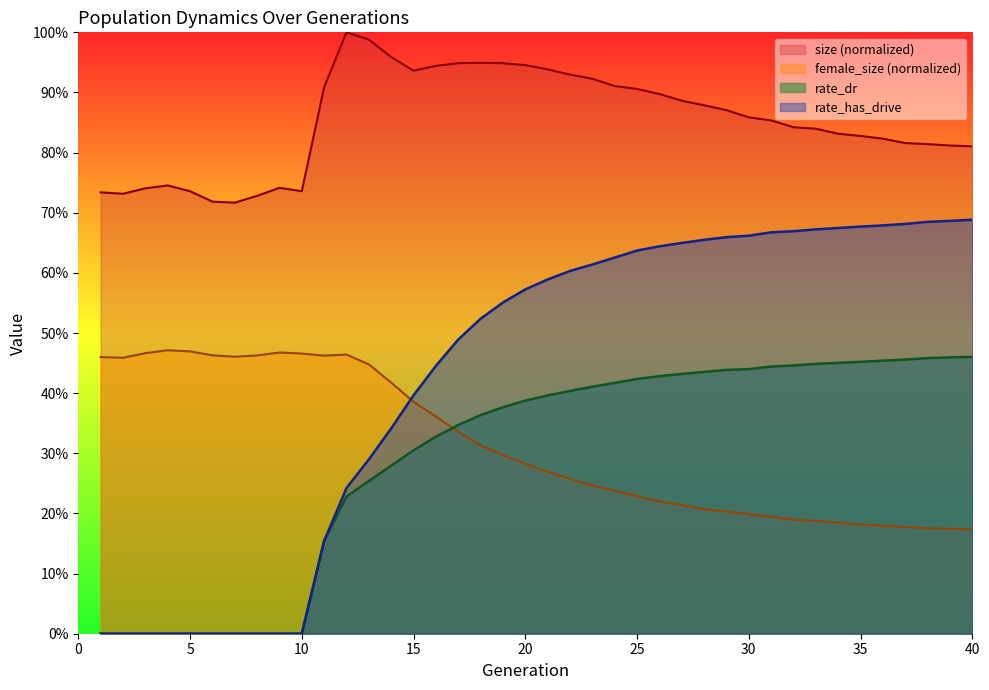

What is the value of the female_size point at the 33rd from the left?

0.2